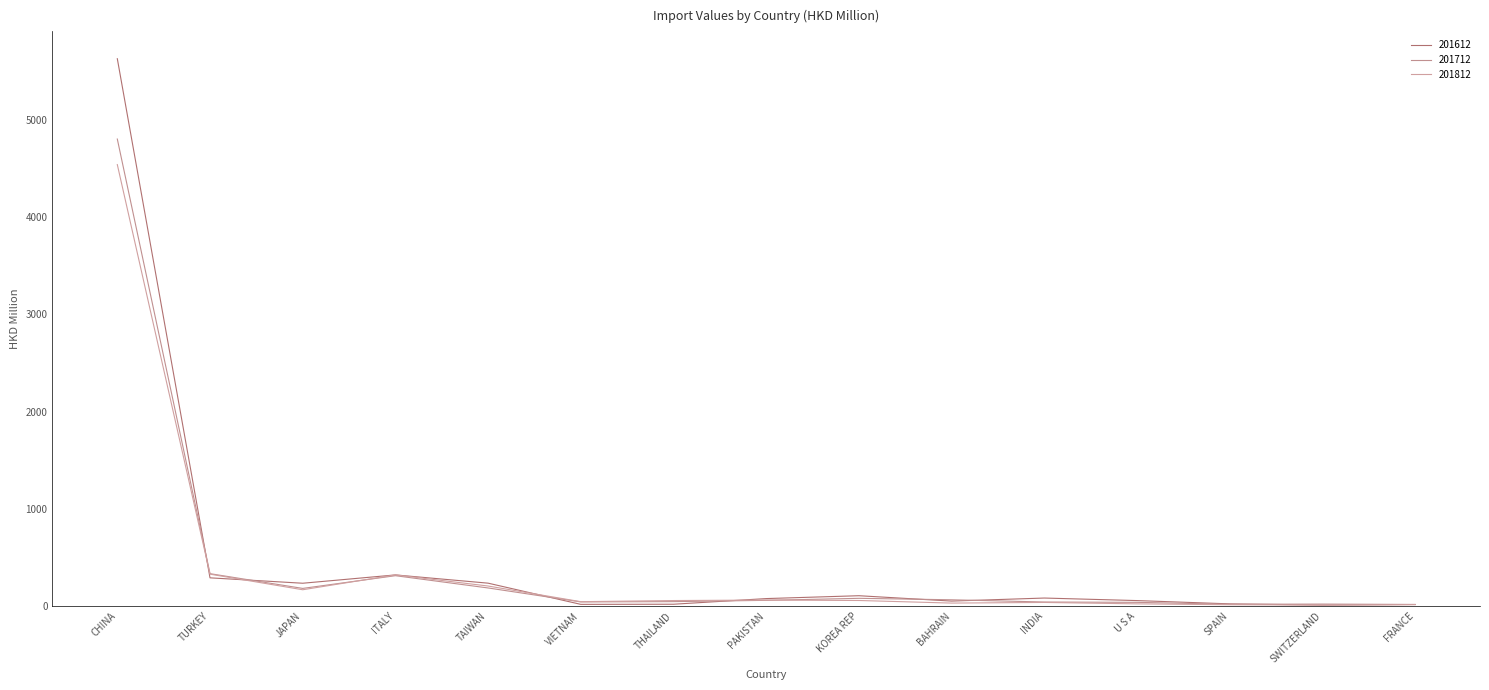

True or false: 201712 has more than 1 interior local peaks.

True